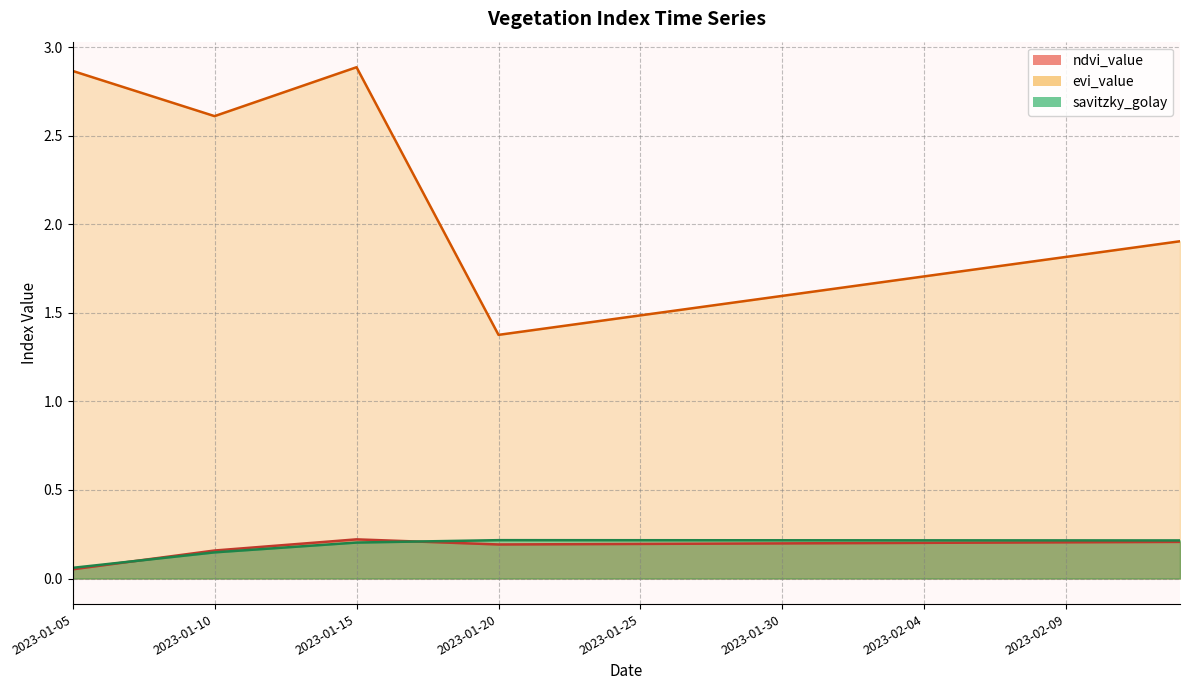

What is the total value across all series at 2023-02-01?

2.1